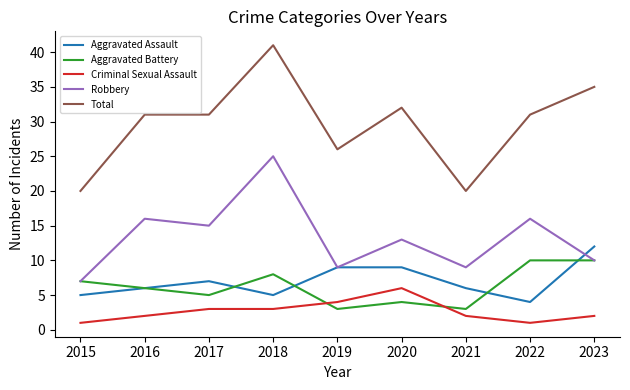

What is the sum of all Robbery values?

120